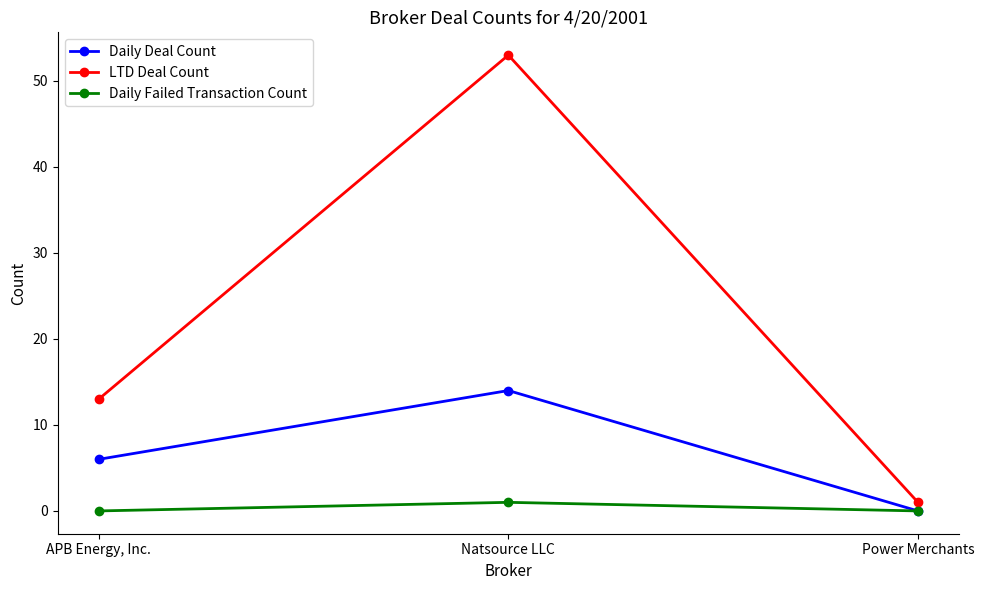

How many lines are shown in the chart?

3